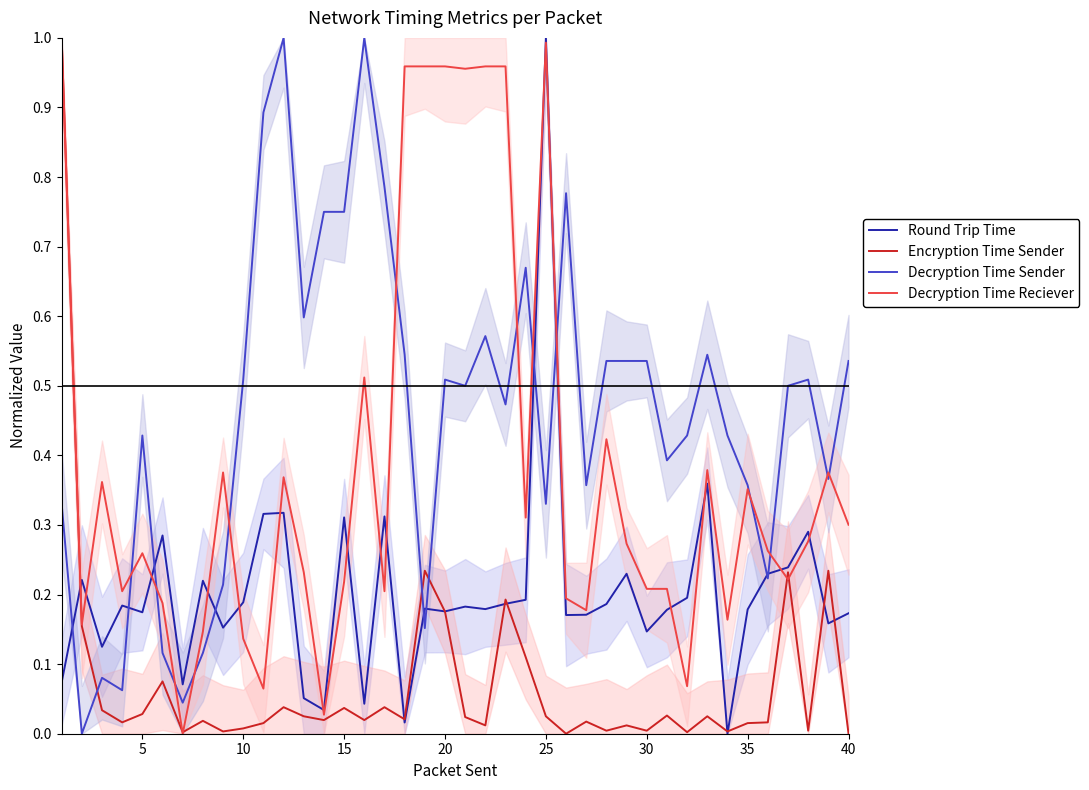

How many positive values does the Round Trip Time series have?

39